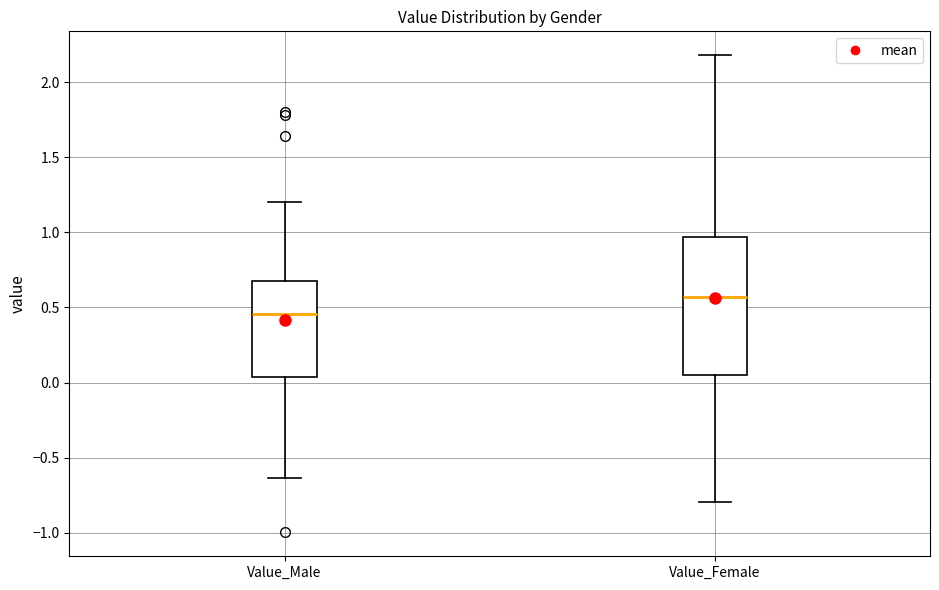

Where is the lower edge of the box for Value_Female on the y-axis? The values are not printed on the chart, so give them approximately, as read against the axis.

0.05